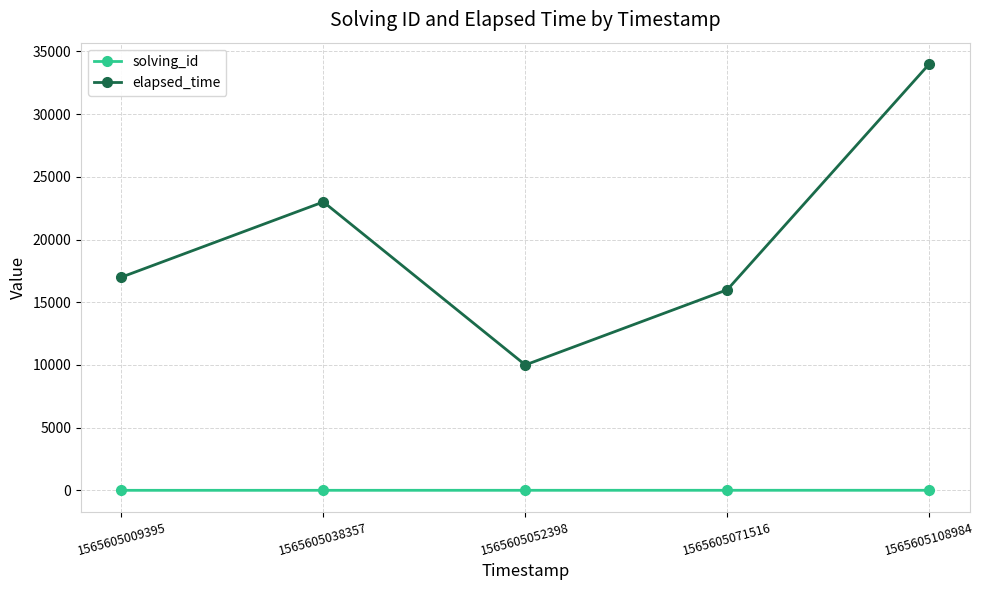

What is the minimum value for elapsed_time?

10000